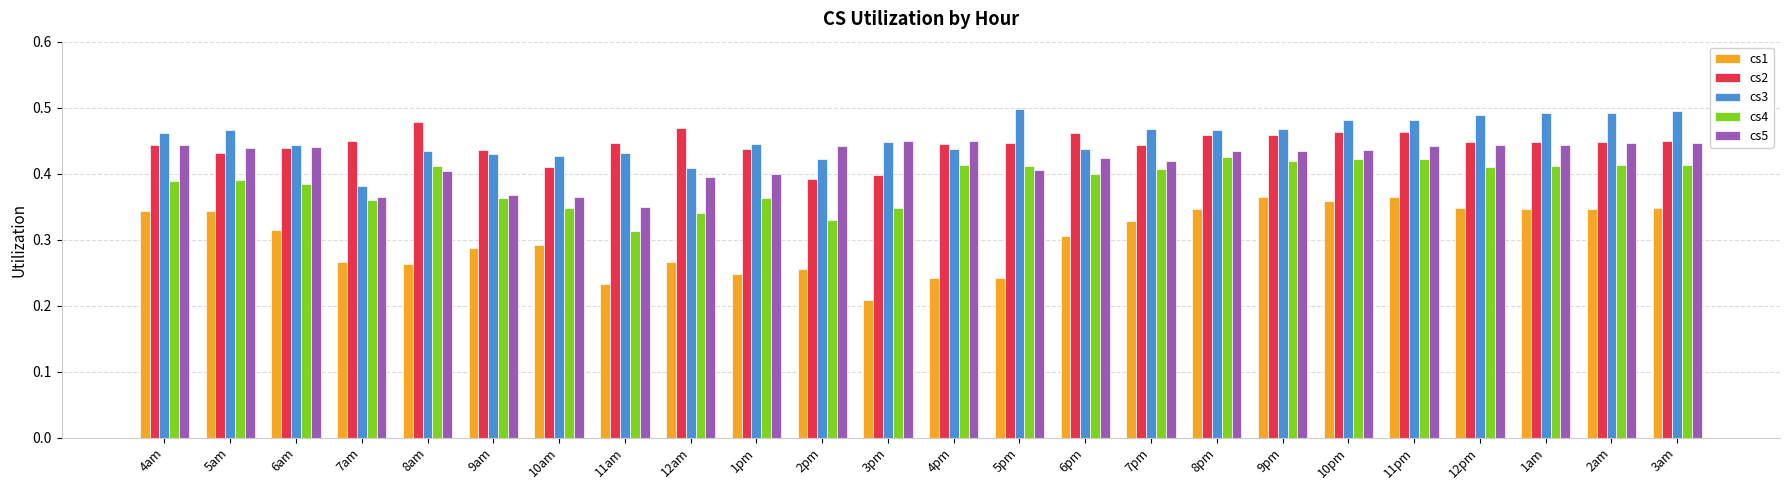

What is the total value across all series at 3pm?

1.9